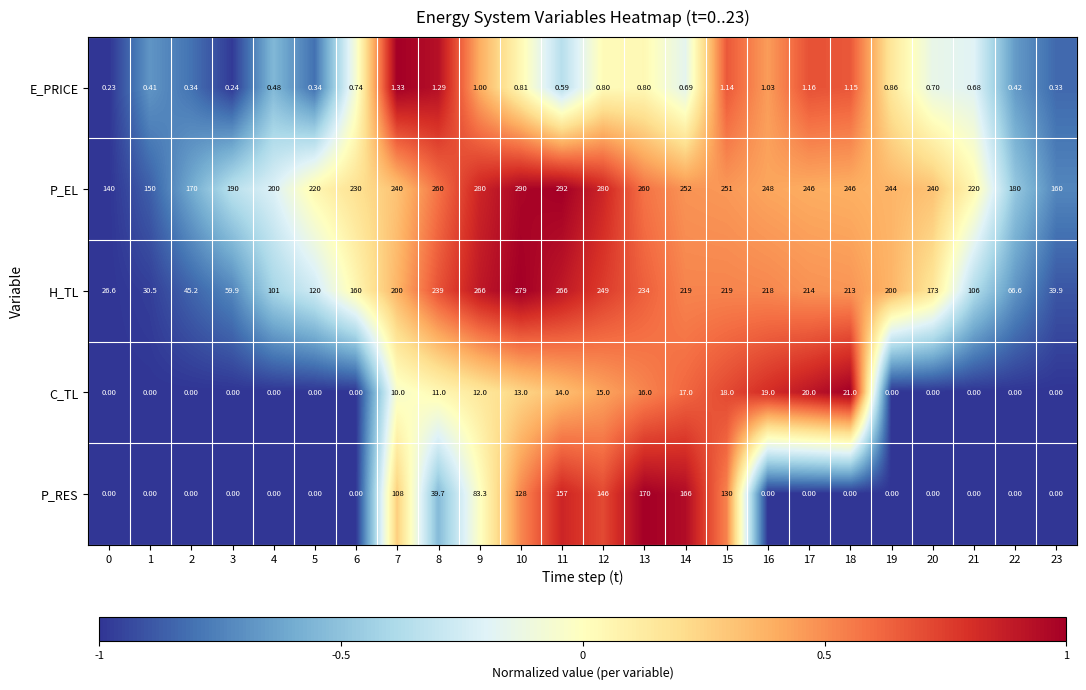

At which category is the sum across all series the highest?

11